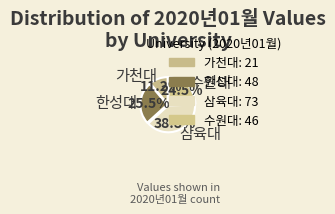

Is 삼육대 the majority of the pie?

No